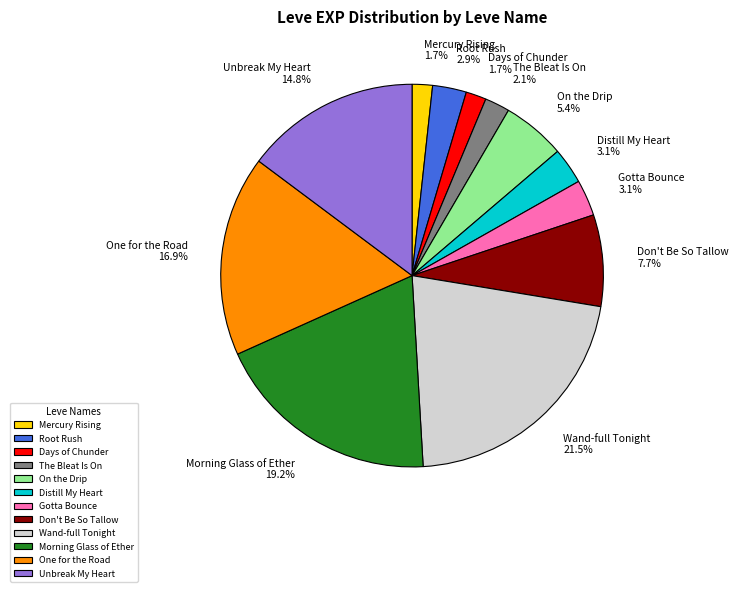

Is there a majority slice in this chart?

No